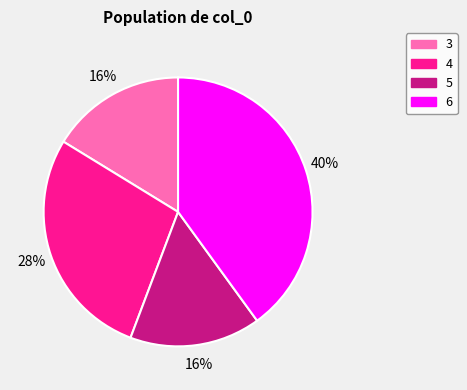

Approximately how many times larger is the value at 3 compared to 5?

1.0